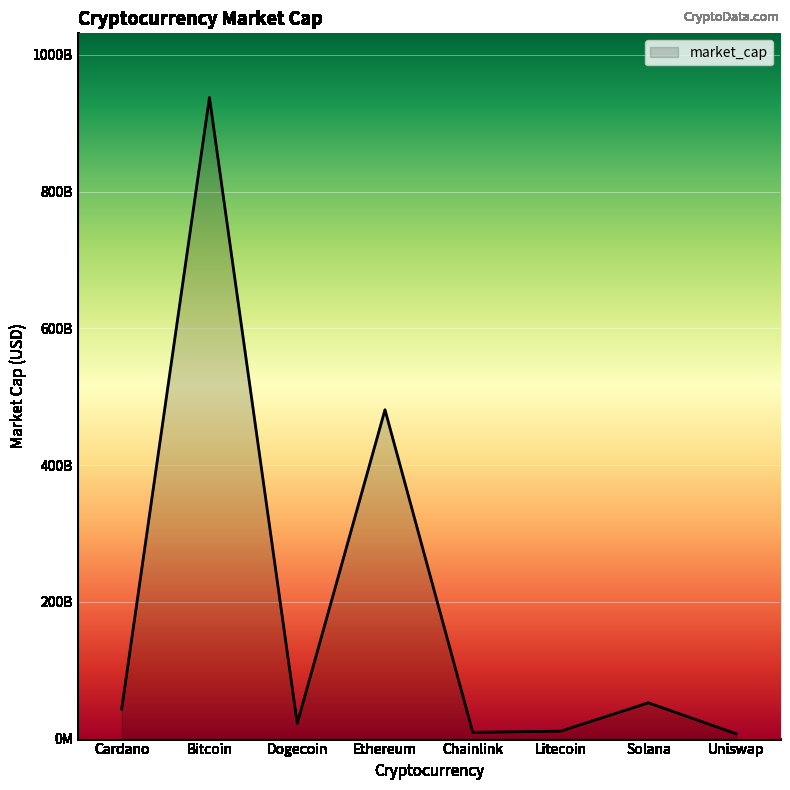

Approximately how many times larger is the value at Ethereum compared to Solana?

9.2